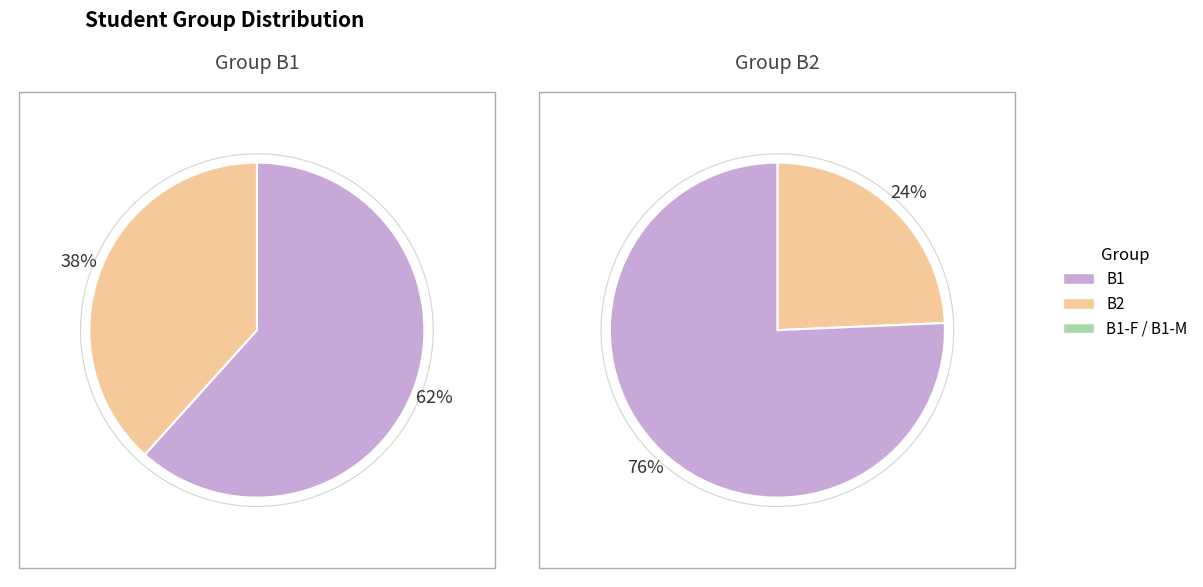

Is there any slice that represents more than half of the pie?

Yes